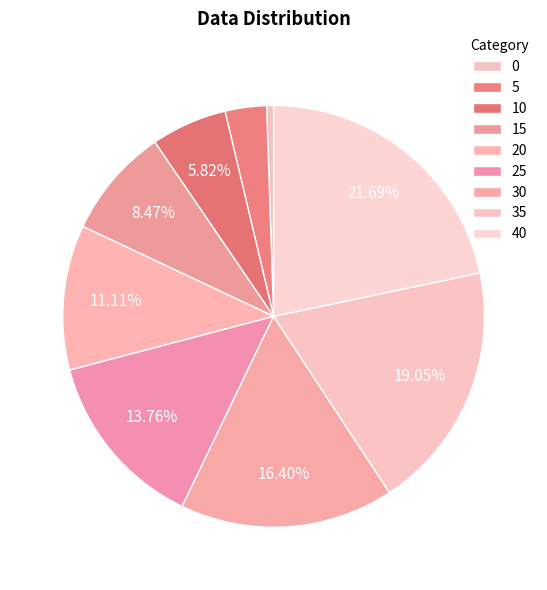

To the nearest percent, what percentage of the pie is 5?

3%